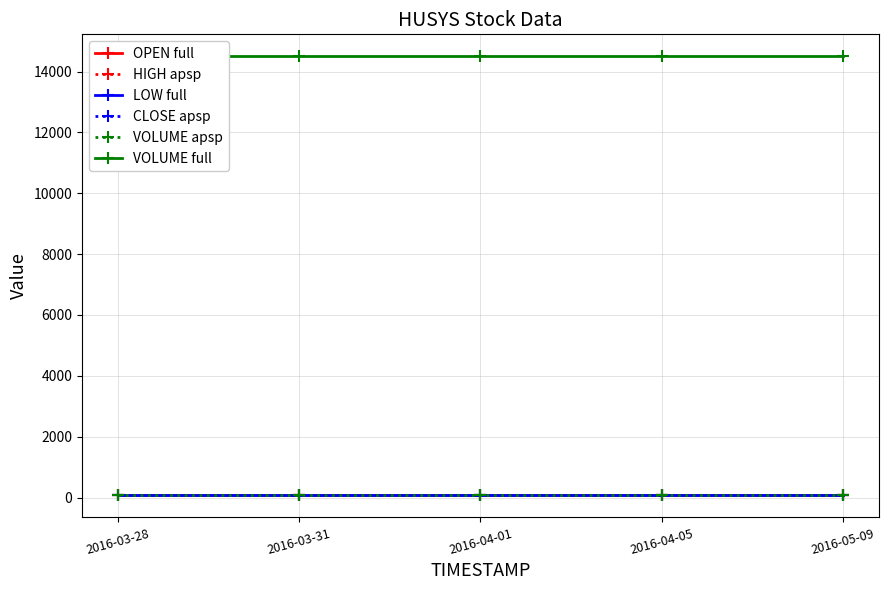

Reading left to right, what are all the values shown in this chart?

OPEN full: 70	70	70	70	70
HIGH apsp: 70	70	70	70	70
LOW full: 70	70	70	70	70
CLOSE apsp: 70	70	70	70	70
VOLUME apsp: 70	70	70	70	70
VOLUME full: 14500	14500	14500	14500	14500